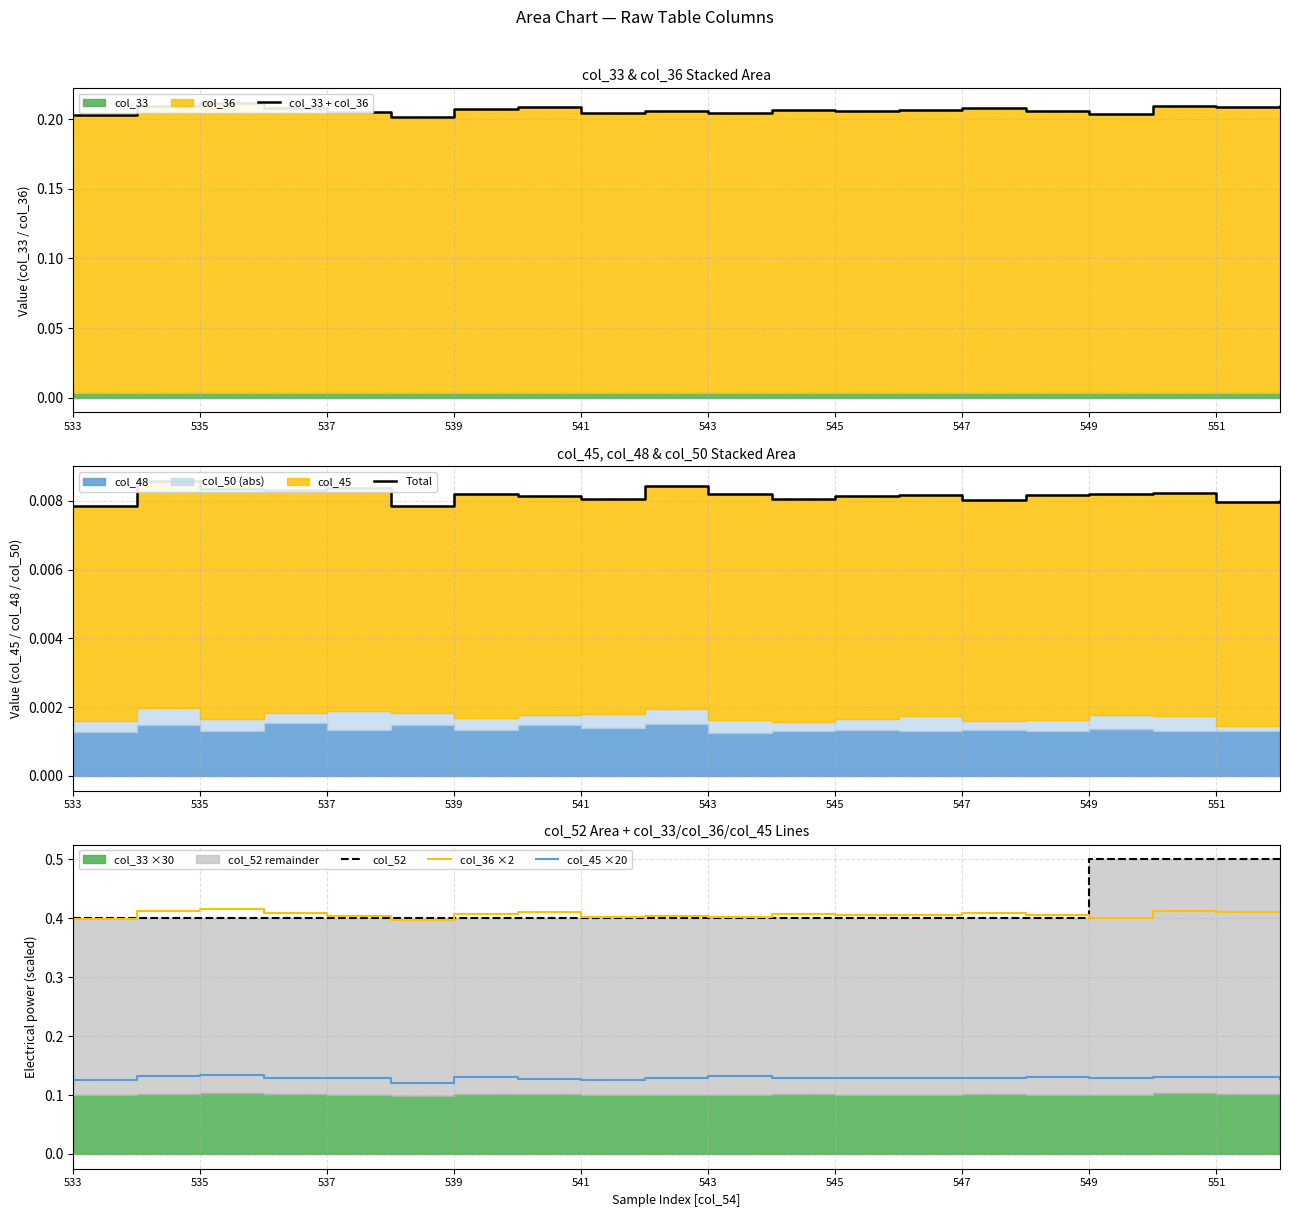

True or false: col_45 ×20 and col_36 ×2 intersect in this chart.

False